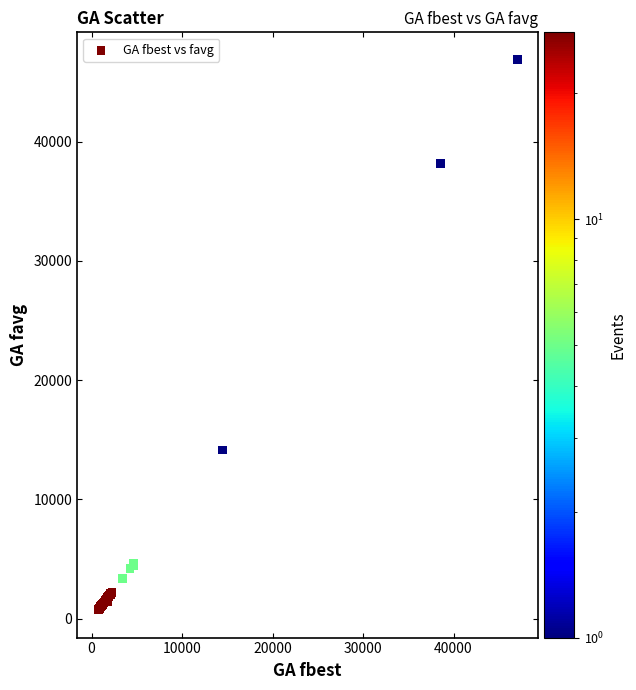

What Y value in the scatter plot is closest to 23794?

14140.6